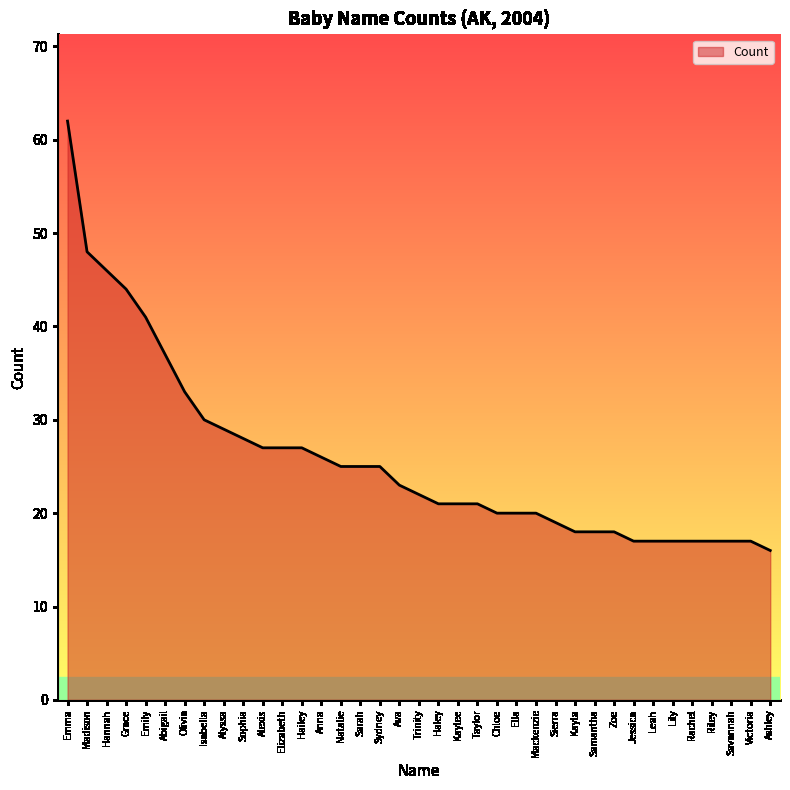

True or false: the data shows 82 at Emma.

False